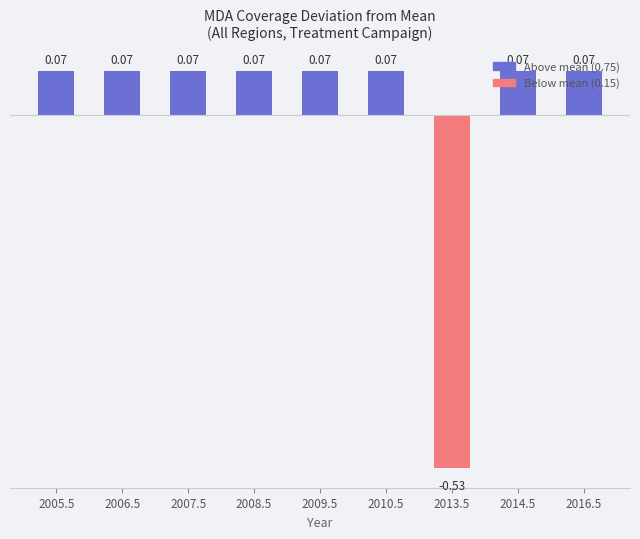

What is the label of the 8th bar from the left?

2014.5